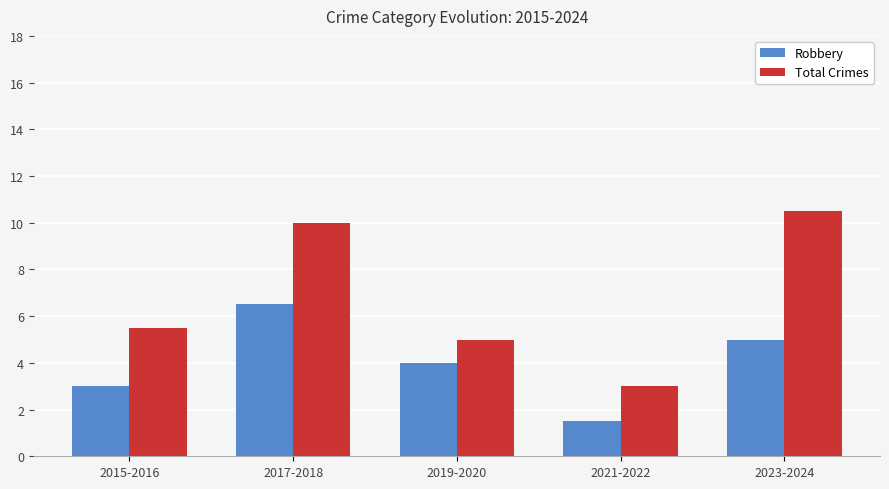

Rank the series by their maximum value, from highest to lowest.

Total Crimes, Robbery